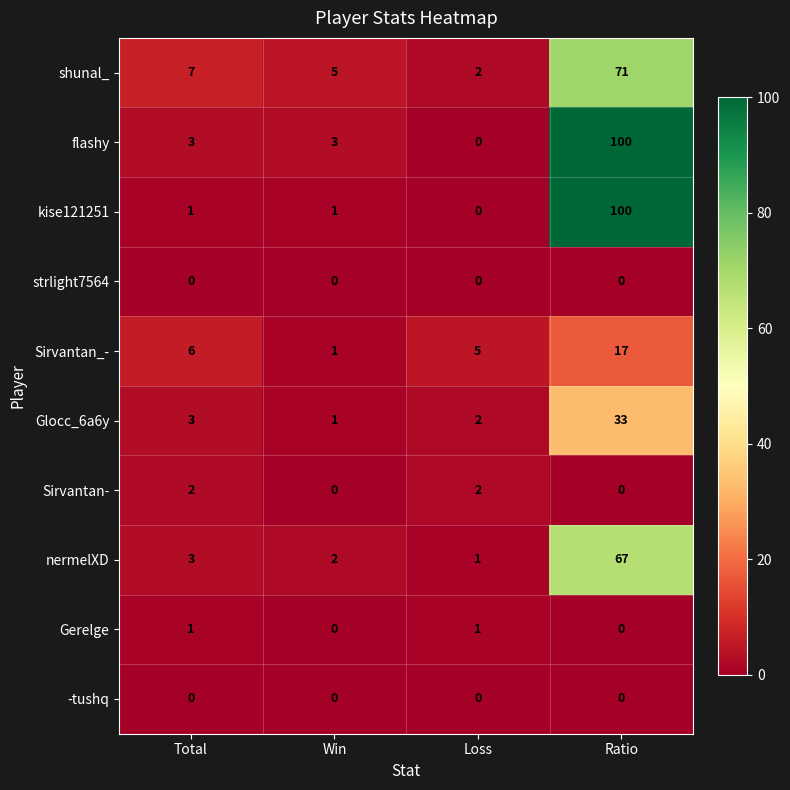

How many categories are shown in the chart?

4